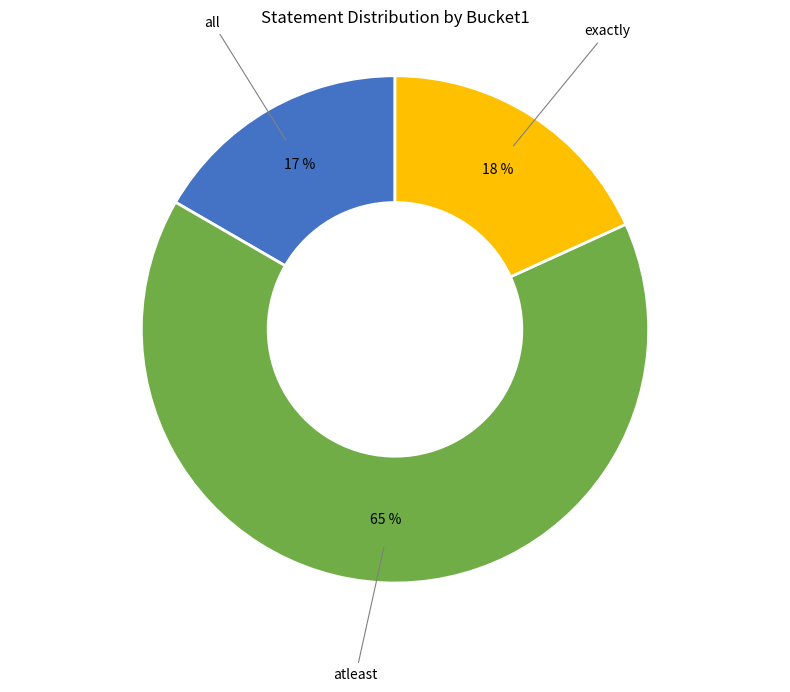

Approximately how many times larger is the value at all compared to exactly?

0.9